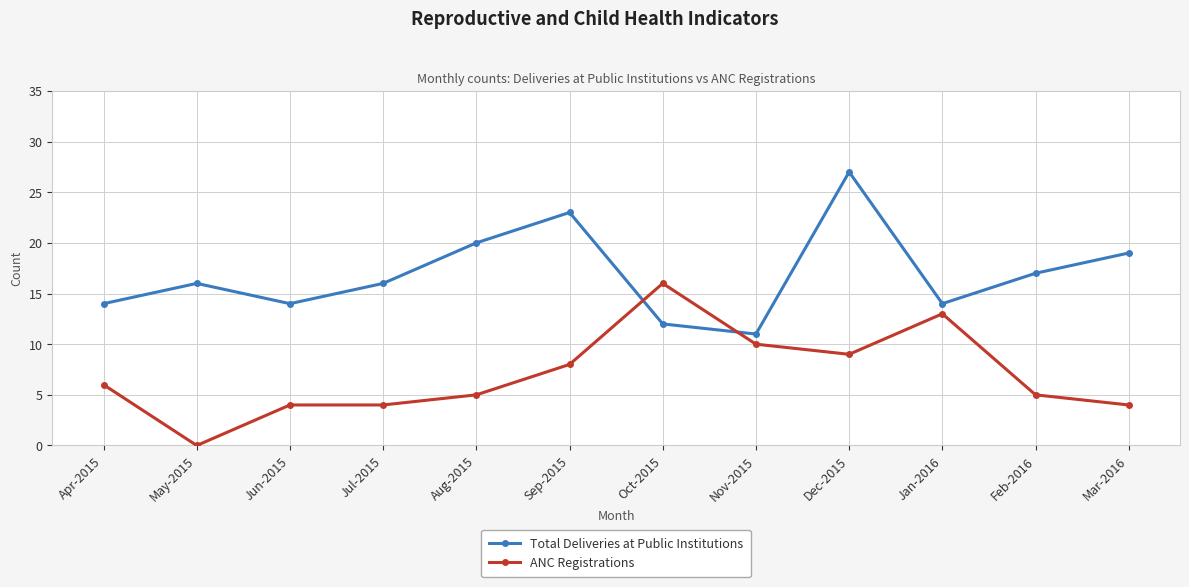

At how many categories does at least one series exceed 18?

4